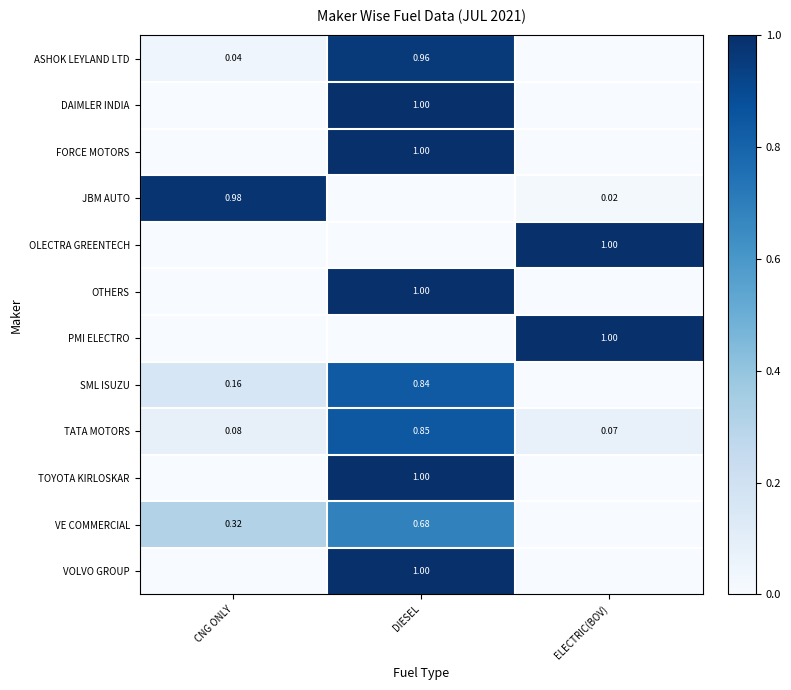

Is the value of JBM AUTO at CNG ONLY greater than the value of FORCE MOTORS at DIESEL?

No